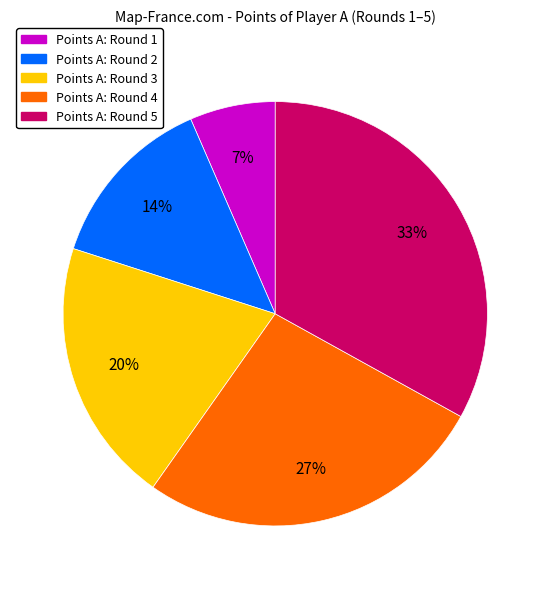

To the nearest percent, what is the average slice percentage?

20%